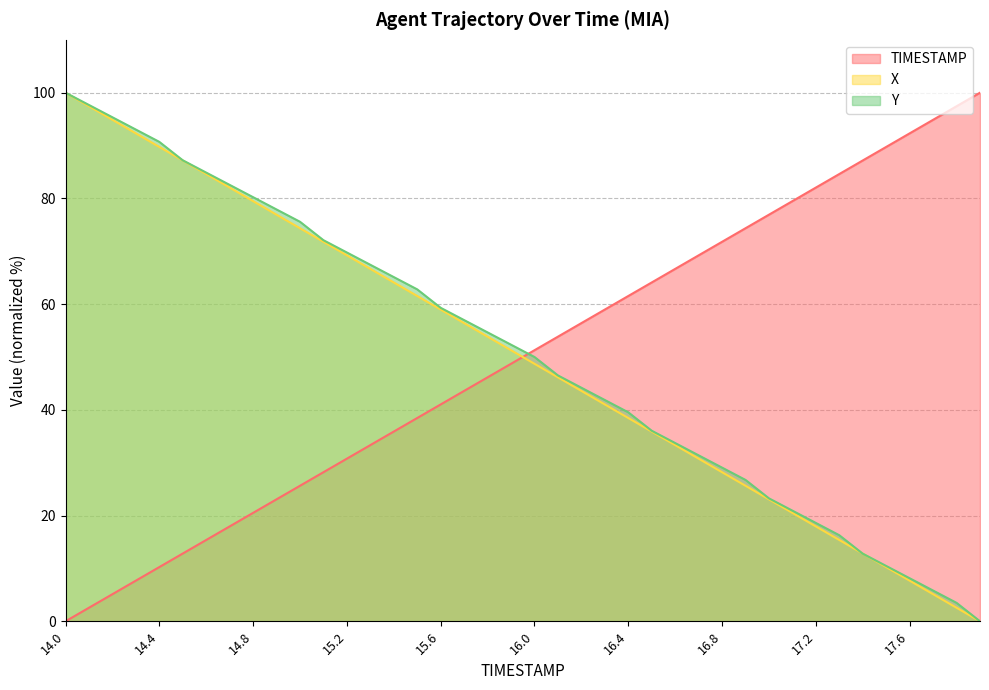

What is the value of the X point at the 29th from the left?

28.2